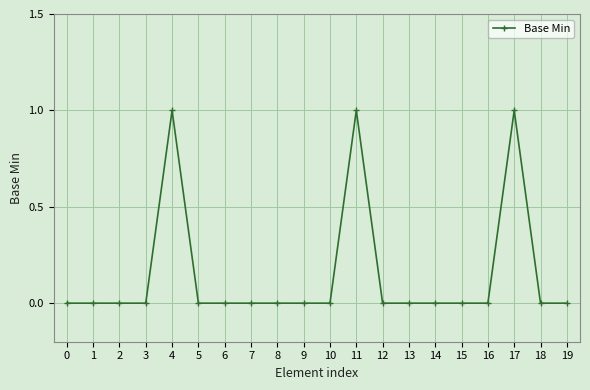

What is the difference between the second highest and minimum values?

1